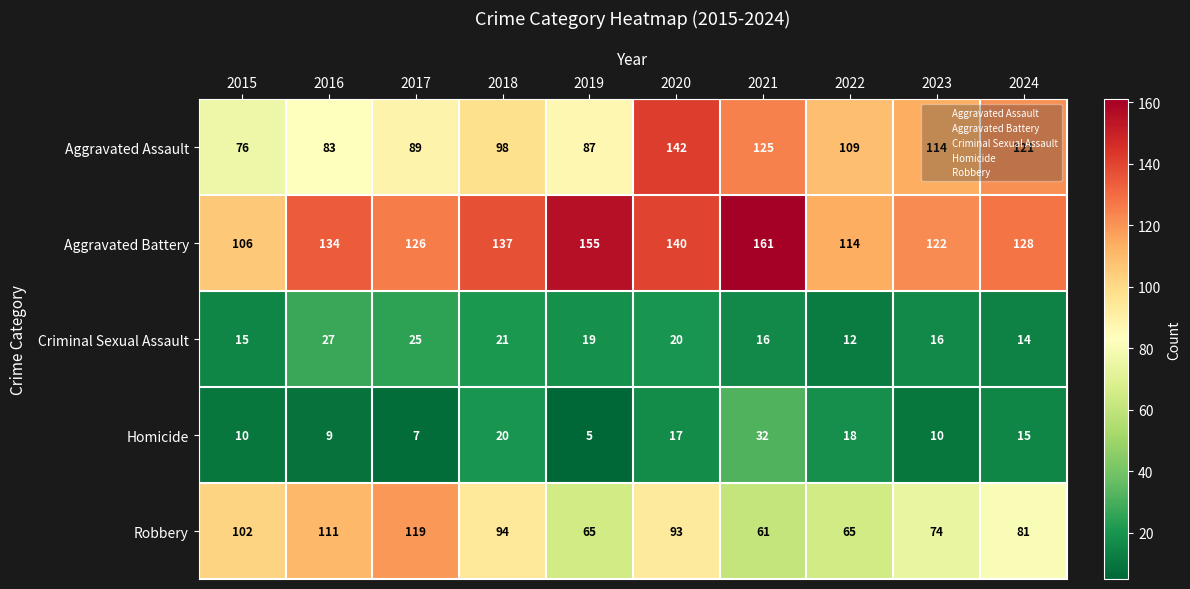

What is the total value across all series at 2016?

364